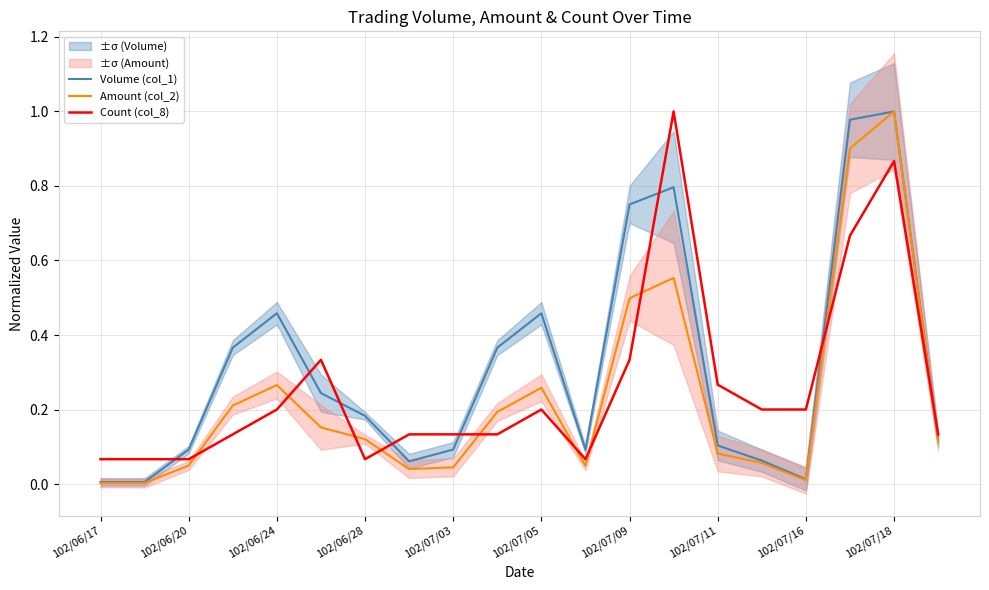

What is the average value of the Count (col_8) series?

0.3